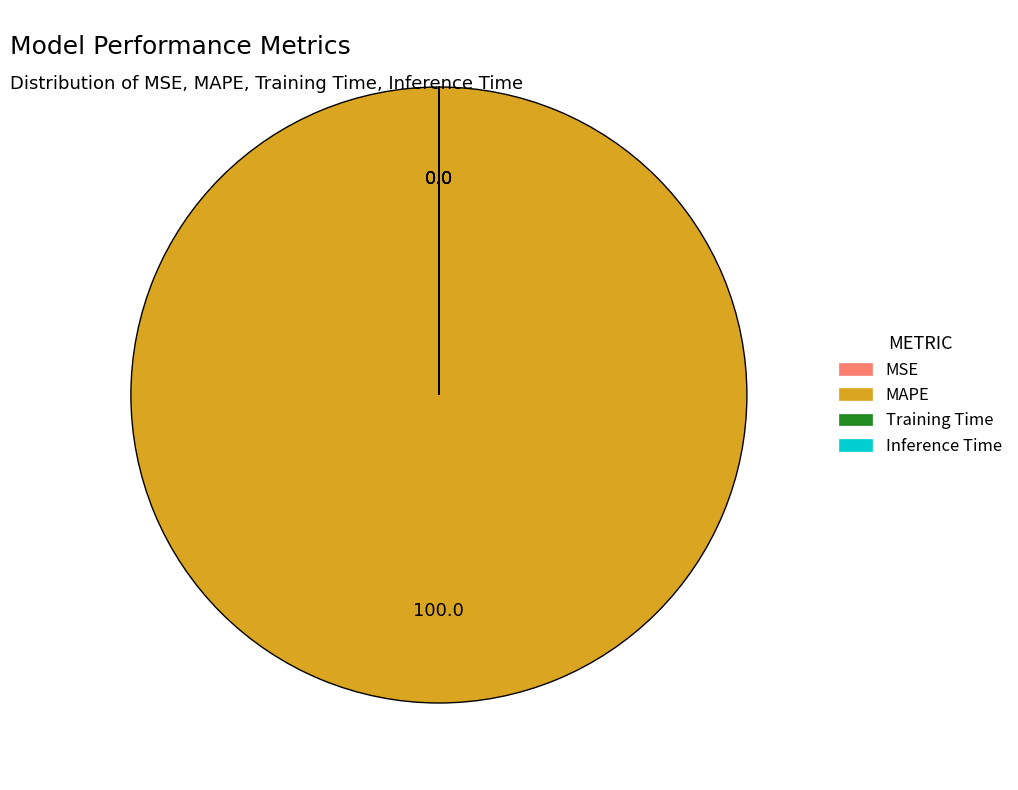

Is there any slice that represents more than half of the pie?

Yes